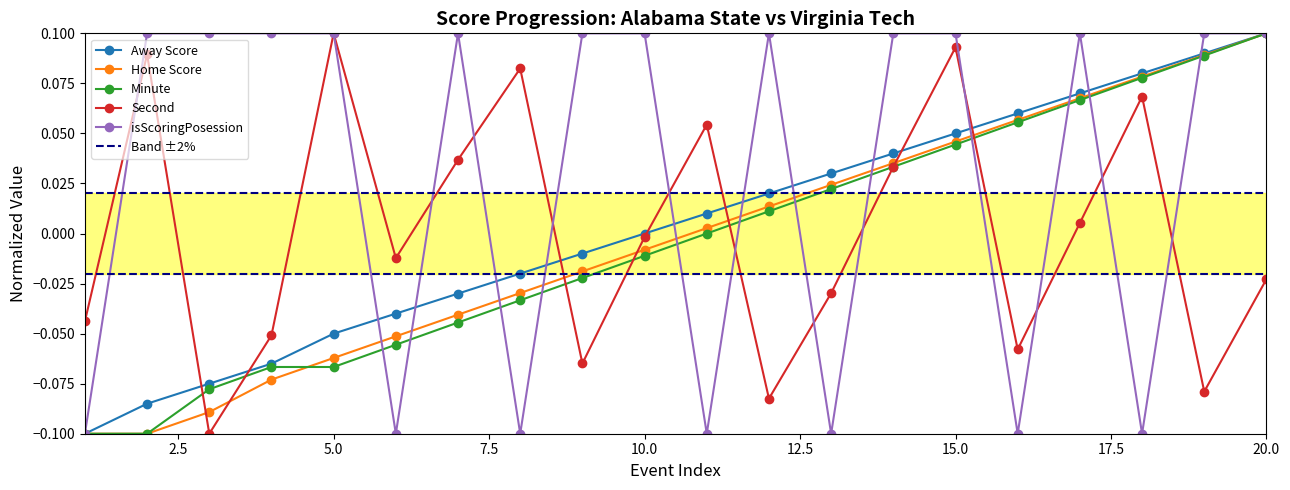

Which series ends up on top after the final intersection of Minute and Home Score?

Home Score